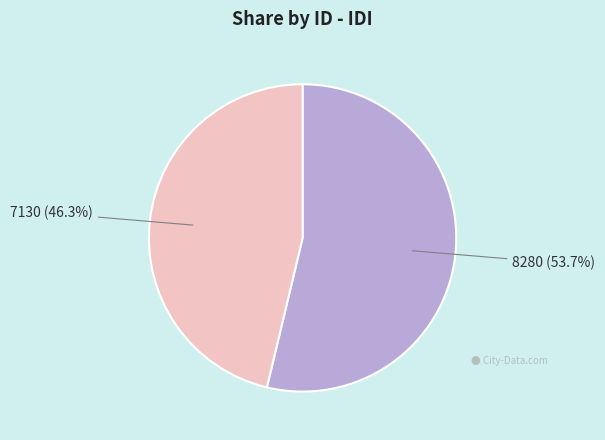

What percentage do 8280 and 7130 together represent?

100.0%